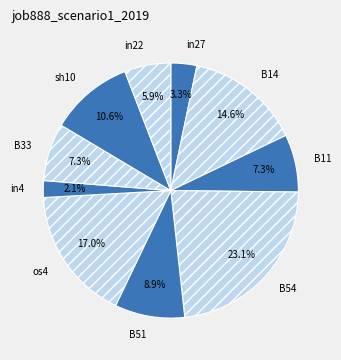

What is the largest slice in the pie chart?

B54